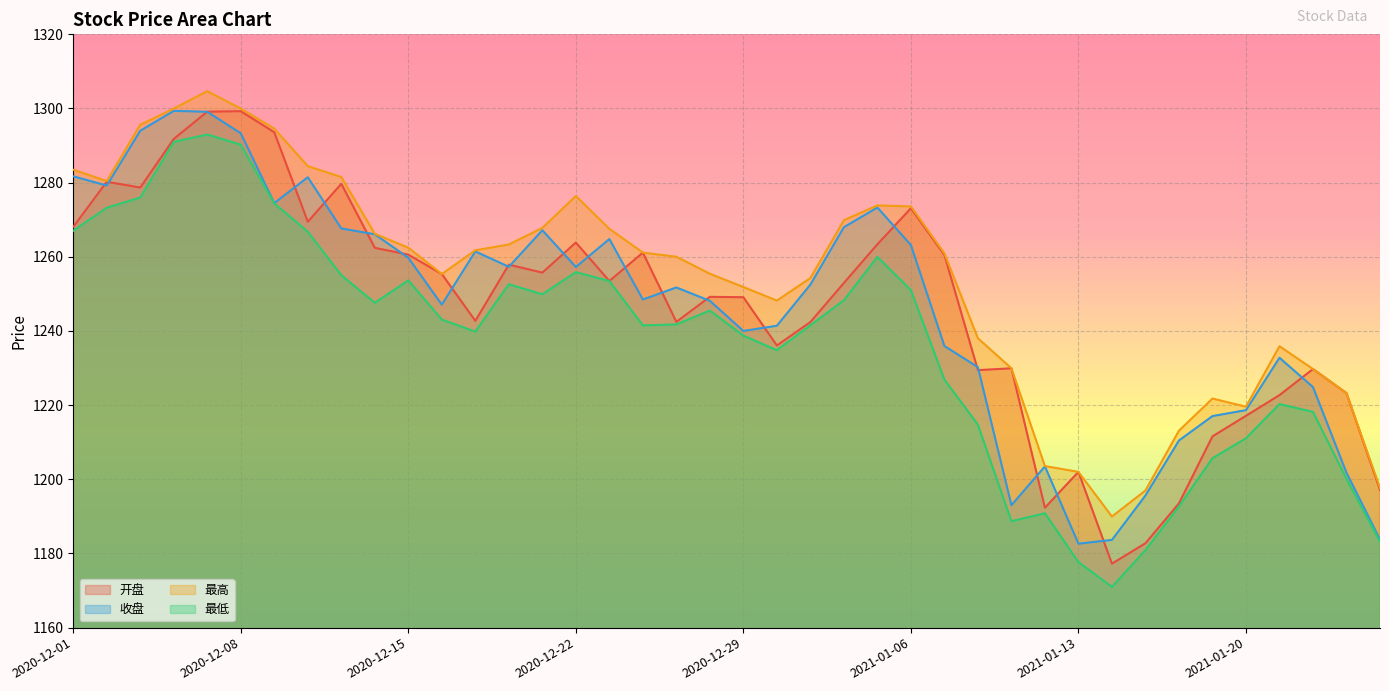

Reading right to left, what are all the values shown in this chart?

开盘: 1197.1	1223.2	1229.7	1222.7	1217.1	1211.6	1193.5	1182.8	1177.2	1202.0	1192.3	1229.9	1229.4	1260.5	1273.1	1263.4	1253.0	1242.4	1236.1	1249.1	1249.2	1242.5	1261.1	1253.5	1263.8	1255.7	1257.9	1242.7	1255.3	1260.6	1262.4	1279.7	1269.5	1293.6	1299.3	1299.1	1291.8	1278.7	1280.2	1268.1
收盘: 1183.8	1201.8	1224.9	1232.8	1218.7	1217.0	1210.5	1195.6	1183.7	1182.6	1203.5	1193.0	1230.2	1236.0	1263.2	1273.3	1268.0	1252.5	1241.4	1240.0	1248.1	1251.7	1248.5	1264.8	1257.3	1267.2	1257.3	1261.5	1247.1	1259.7	1266.1	1267.7	1281.5	1274.5	1293.3	1299.1	1299.4	1294.0	1279.2	1281.7
最高: 1197.7	1223.2	1229.7	1235.9	1219.6	1221.8	1213.1	1197.0	1190.0	1202.0	1203.6	1229.9	1238.0	1260.9	1273.6	1273.9	1269.9	1254.3	1248.2	1251.8	1255.4	1260.0	1261.1	1267.5	1276.4	1267.8	1263.3	1261.8	1255.3	1262.5	1266.2	1281.5	1284.5	1294.6	1300.0	1304.7	1300.0	1295.6	1280.4	1283.5
最低: 1183.2	1200.1	1218.2	1220.3	1211.1	1205.7	1192.7	1180.9	1171.0	1177.7	1190.8	1188.7	1214.7	1226.9	1251.0	1260.0	1248.3	1241.5	1234.8	1238.7	1245.5	1241.8	1241.5	1253.5	1255.9	1249.9	1252.6	1239.8	1243.1	1253.6	1247.6	1255.0	1266.8	1274.4	1290.2	1293.0	1291.0	1276.0	1273.2	1267.0